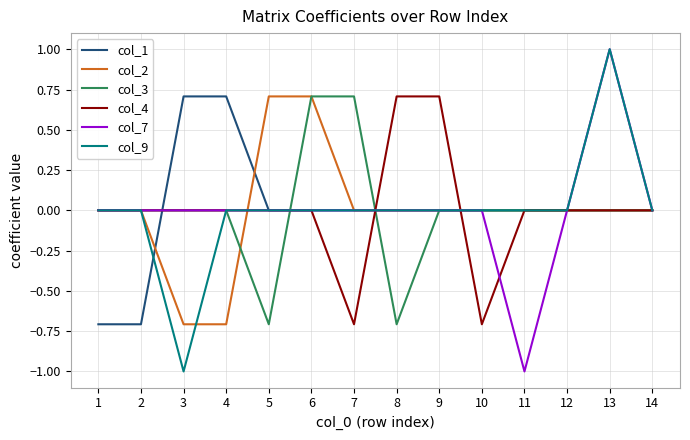

What is the spread (max minus min) of values at 4?

1.4